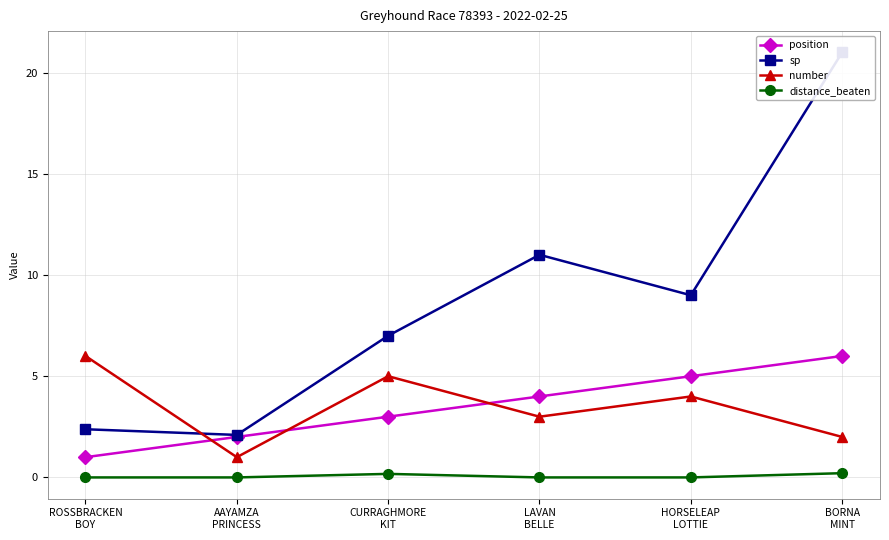

Reading left to right, list all the values displayed in this chart.

position: ROSSBRACKEN
BOY=1.0	AAYAMZA
PRINCESS=2.0	CURRAGHMORE
KIT=3.0	LAVAN
BELLE=4.0	HORSELEAP
LOTTIE=5.0	BORNA
MINT=6.0
sp: ROSSBRACKEN
BOY=2.4	AAYAMZA
PRINCESS=2.1	CURRAGHMORE
KIT=7.0	LAVAN
BELLE=11.0	HORSELEAP
LOTTIE=9.0	BORNA
MINT=21.0
number: ROSSBRACKEN
BOY=6.0	AAYAMZA
PRINCESS=1.0	CURRAGHMORE
KIT=5.0	LAVAN
BELLE=3.0	HORSELEAP
LOTTIE=4.0	BORNA
MINT=2.0
distance_beaten: ROSSBRACKEN
BOY=0.0	AAYAMZA
PRINCESS=0.0	CURRAGHMORE
KIT=0.2	LAVAN
BELLE=0.0	HORSELEAP
LOTTIE=0.0	BORNA
MINT=0.2